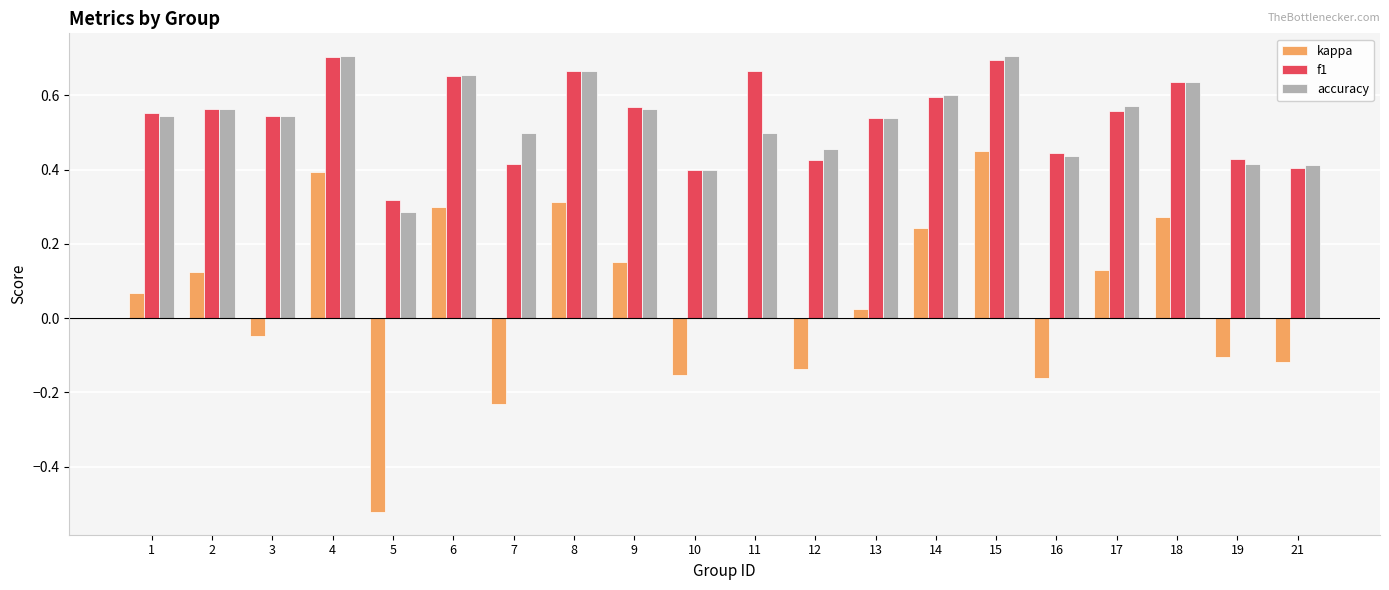

What is the sum of the accuracy values at 14 and 7?

1.1